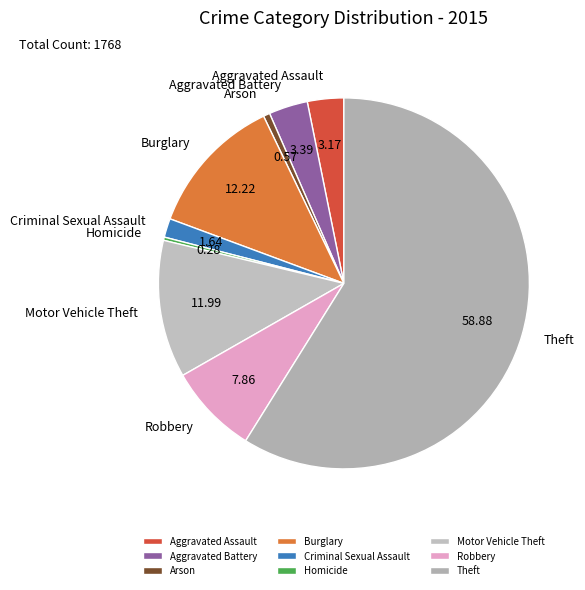

Is the sum of Theft and Homicide greater than half?

Yes